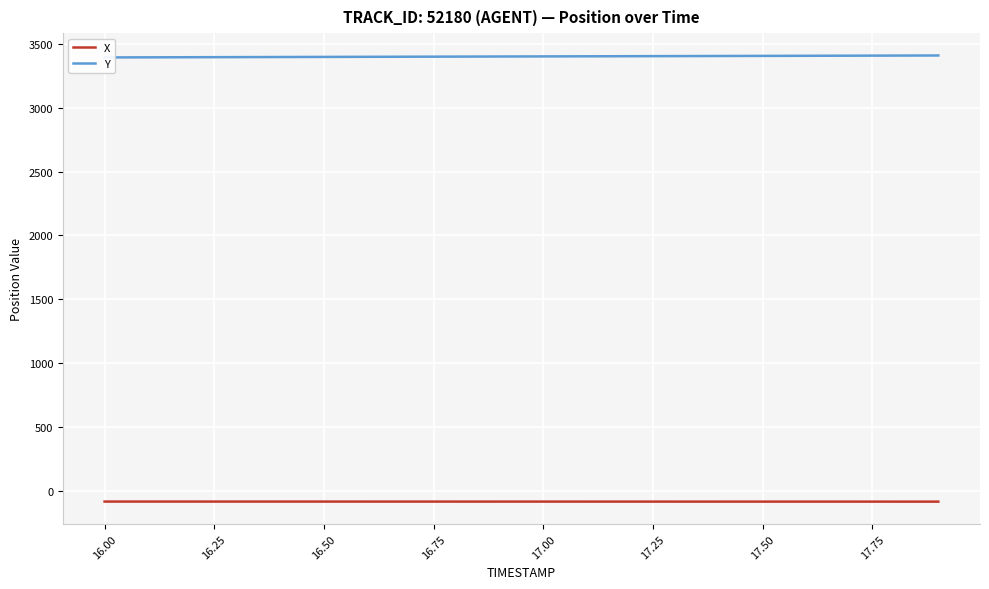

What is the smallest value displayed?

-87.3